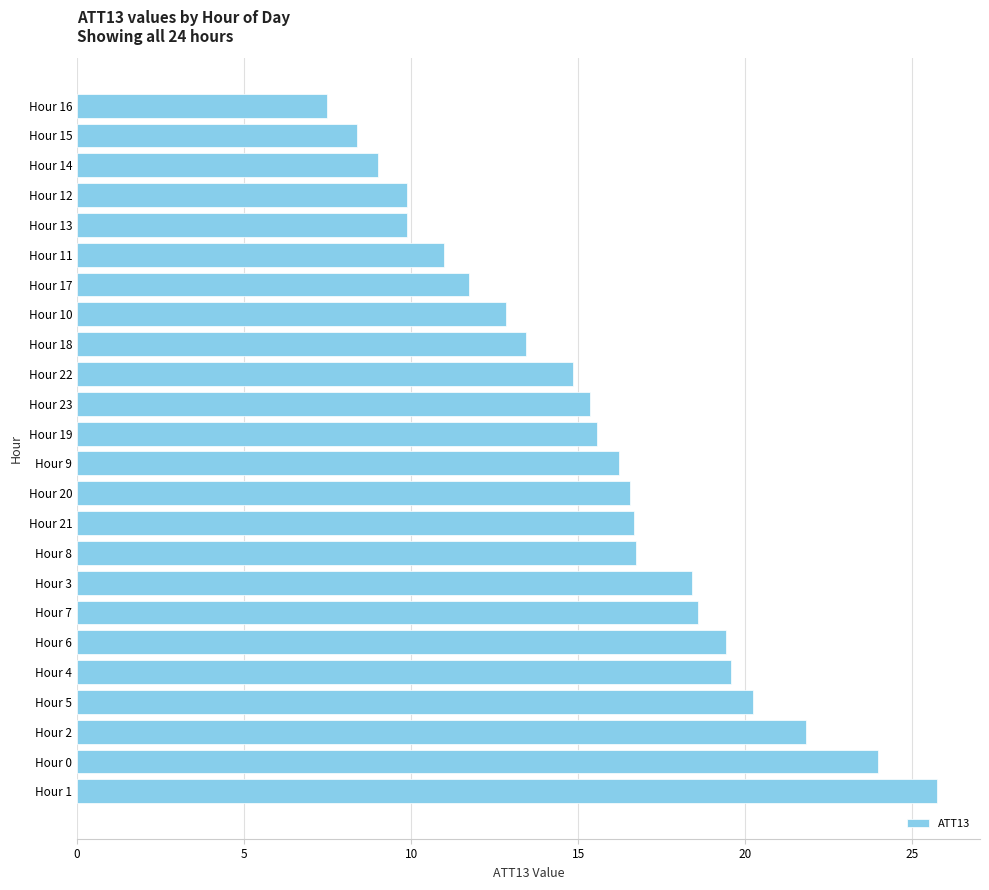

The value at Hour 19 is 27.5. True or false?

False